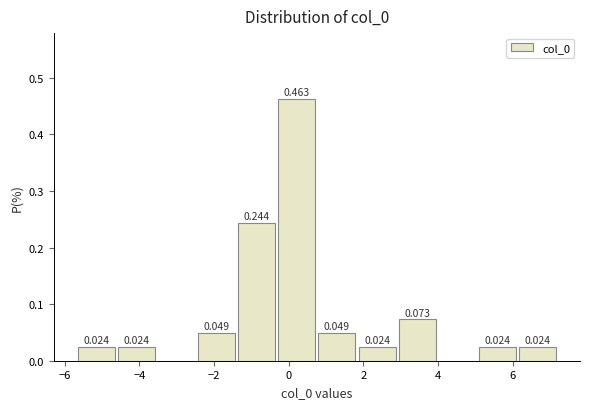

Over which range of the x-axis is the bar tallest?

-0.4 to 0.8